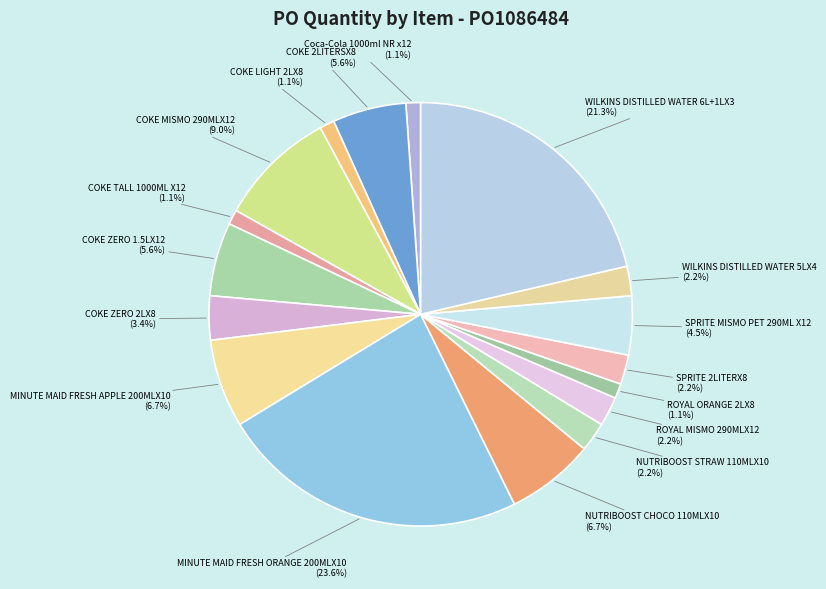

Which slice is the smallest?

Coca-Cola 1000ml NR x12